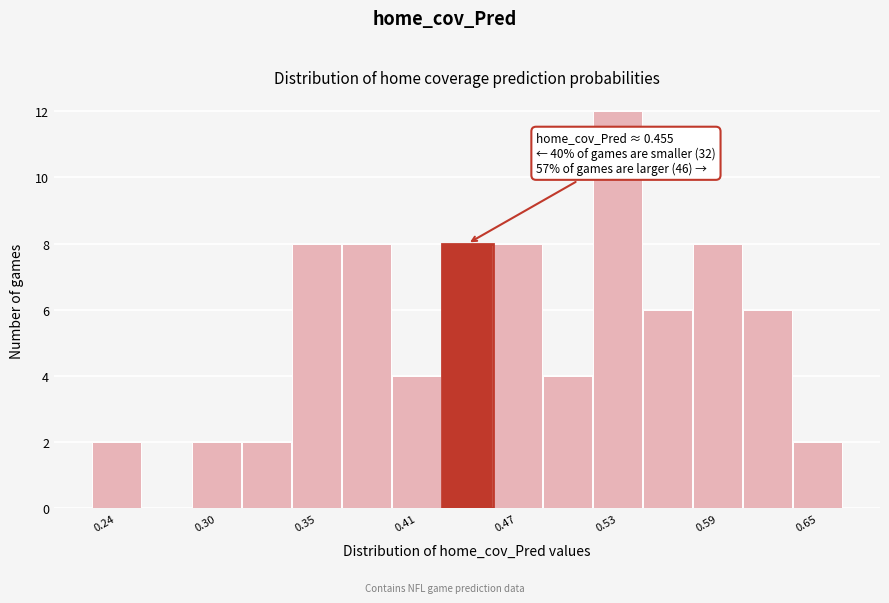

Read against the x-axis, roughly where is the centre of the tallest bar?

0.53